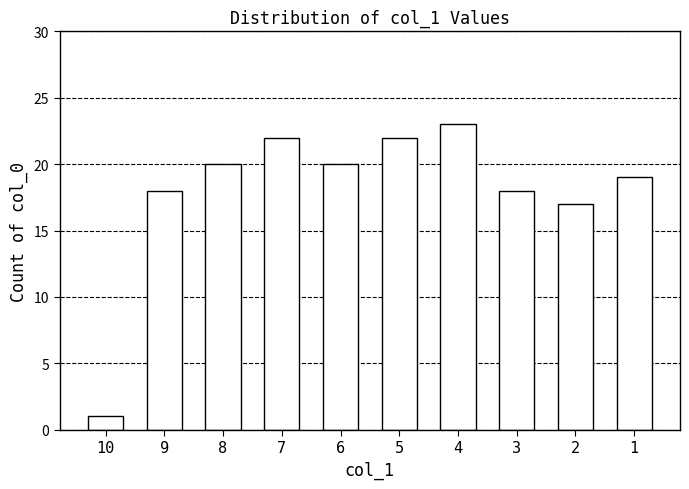

What is the sum of all values?

180